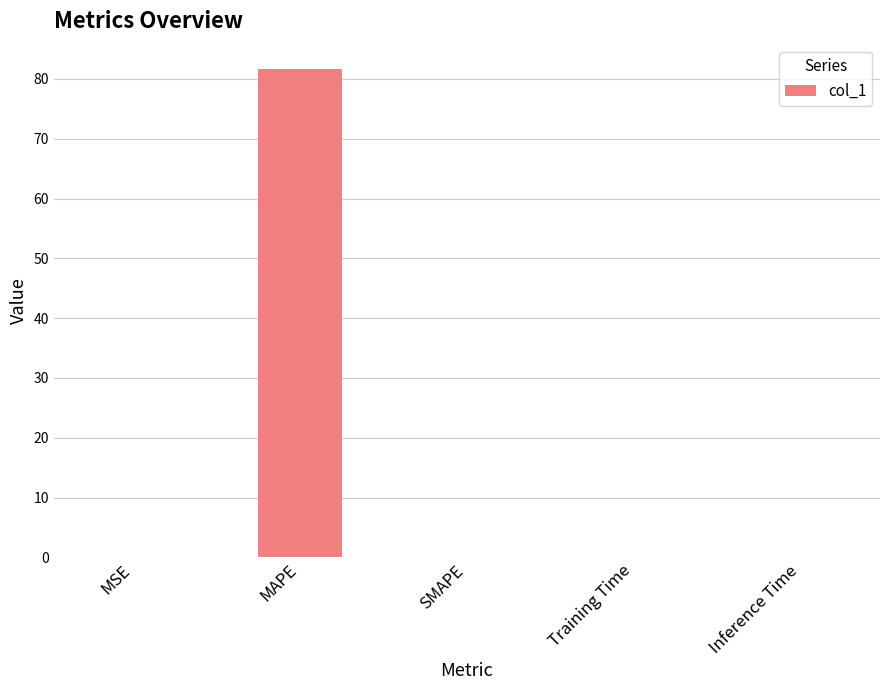

Is it true that the value at Inference Time is 0.0?

True